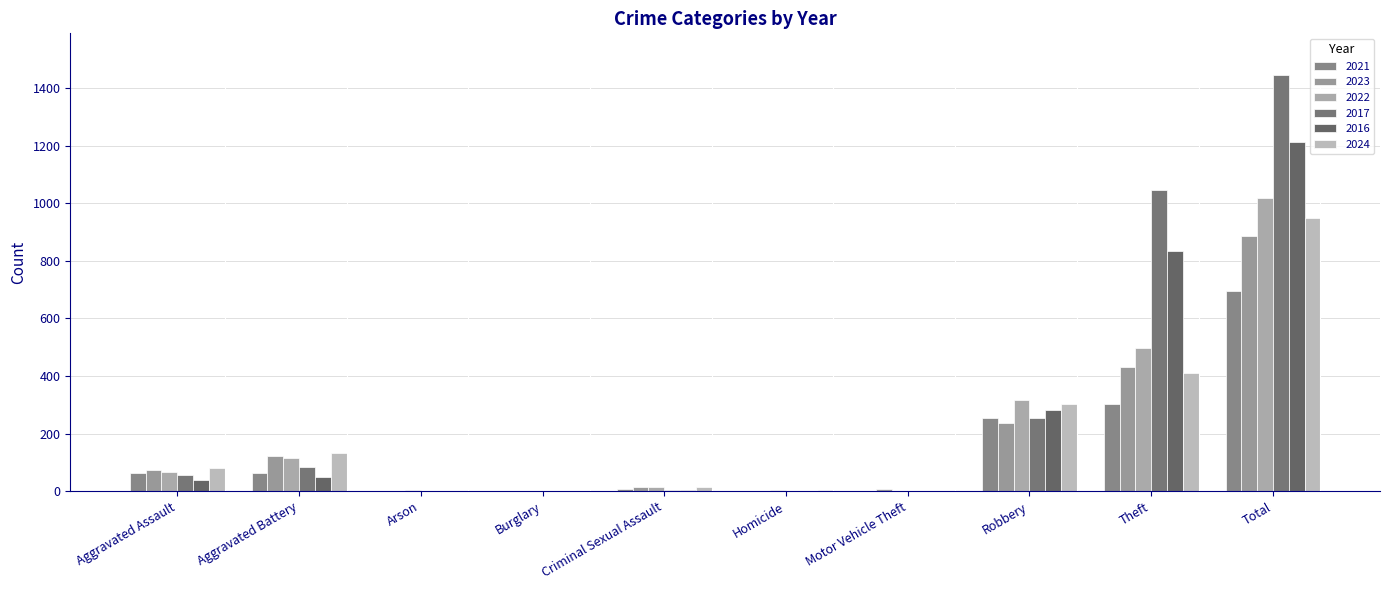

How many categories are shown in the chart?

10